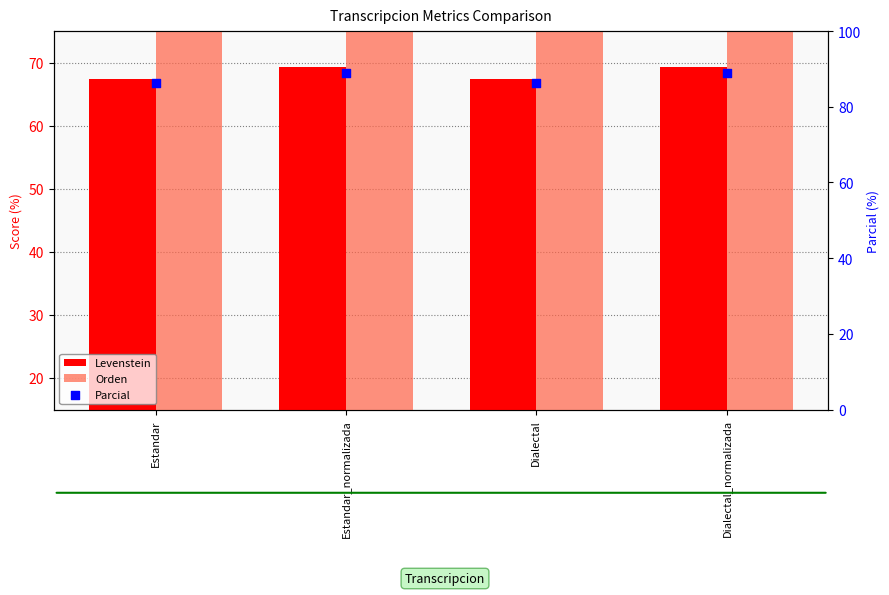

Is the value of Parcial at Estandar_normalizada greater than the value of Levenstein at Estandar?

Yes